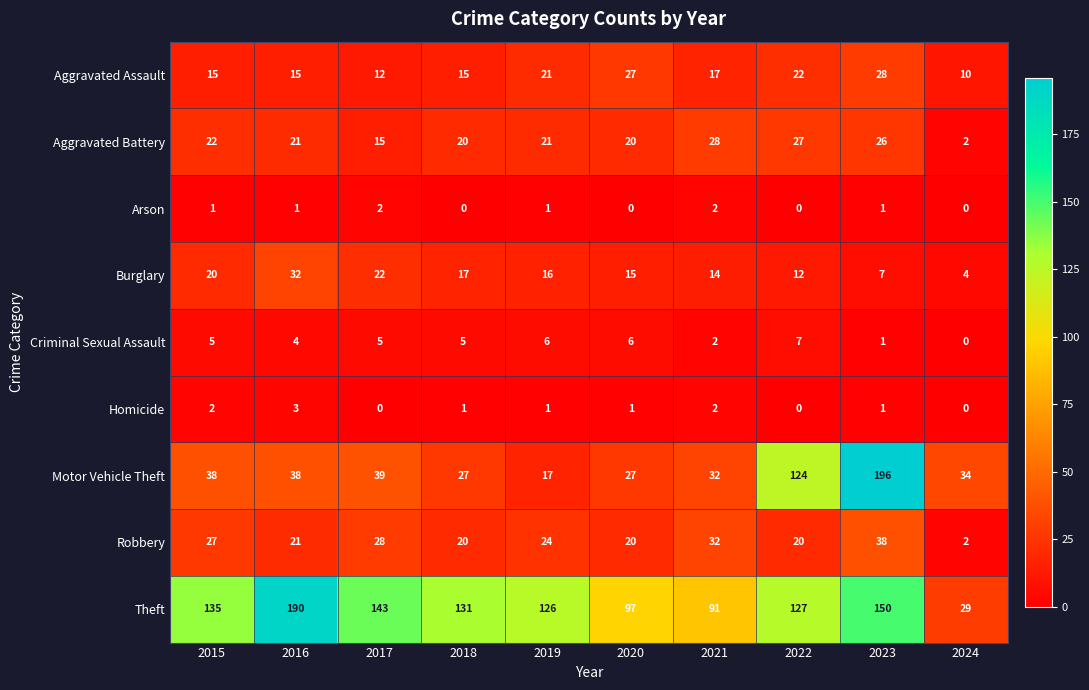

What is the difference between the maximum and minimum values in the Homicide series?

3